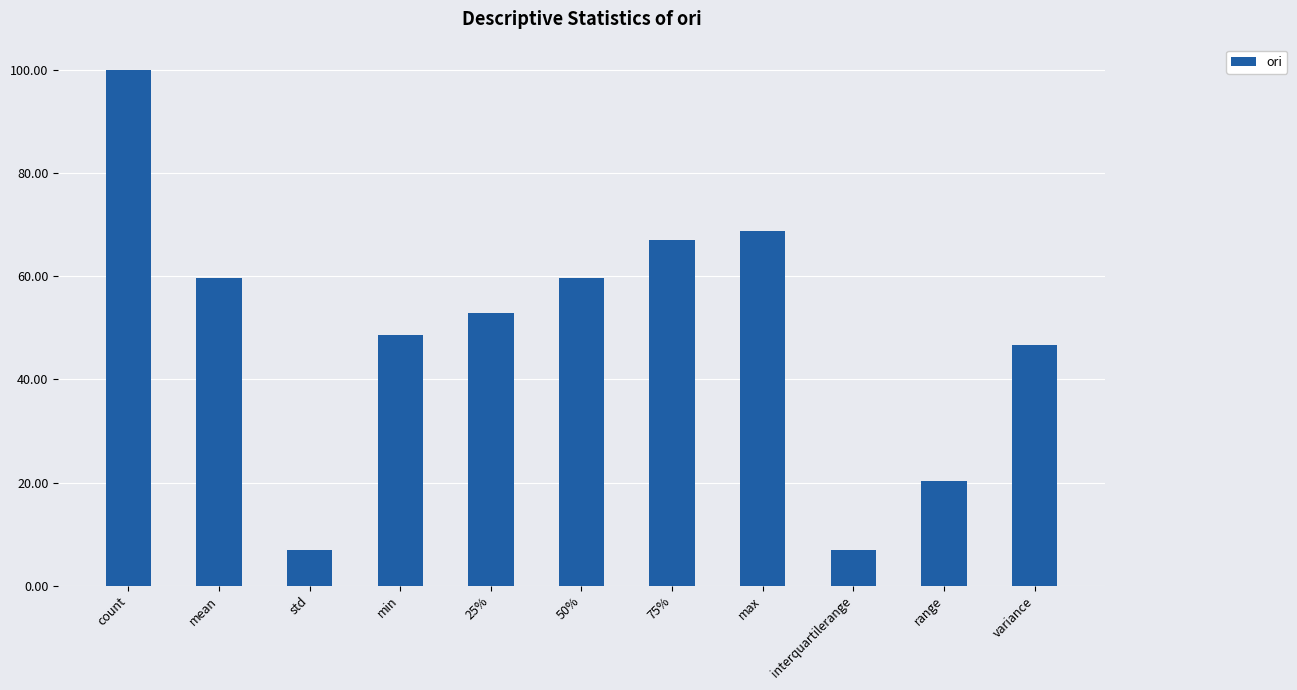

Count the number of values greater than 52.

6